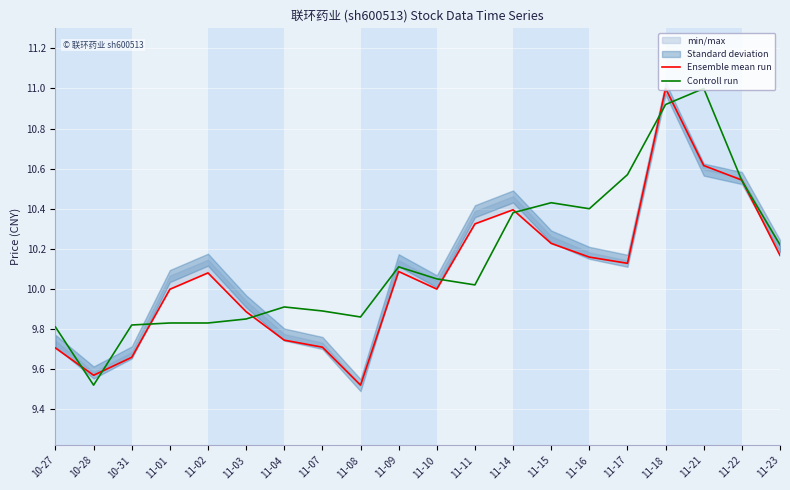

How many interior local peaks does the Ensemble mean run series have?

4